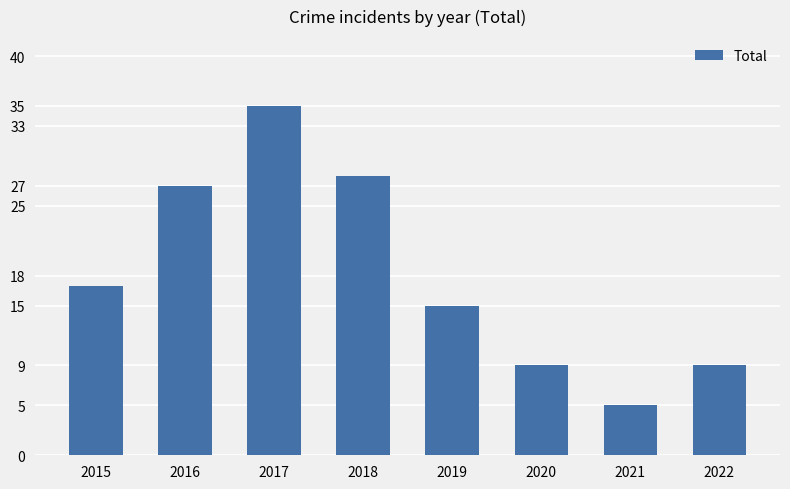

What is the value of the 5th bar from the left?

15